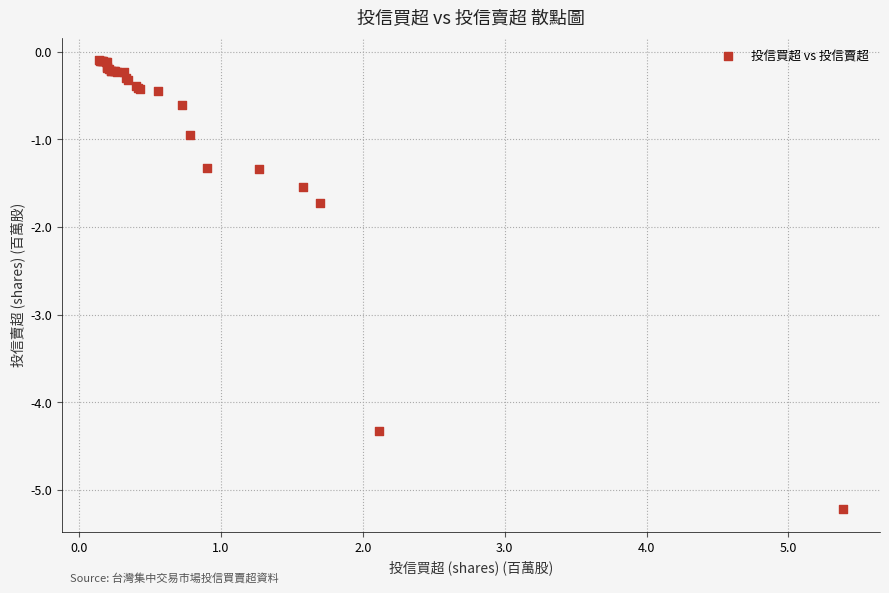

What Y value in the scatter plot is closest to -2?

-1.7